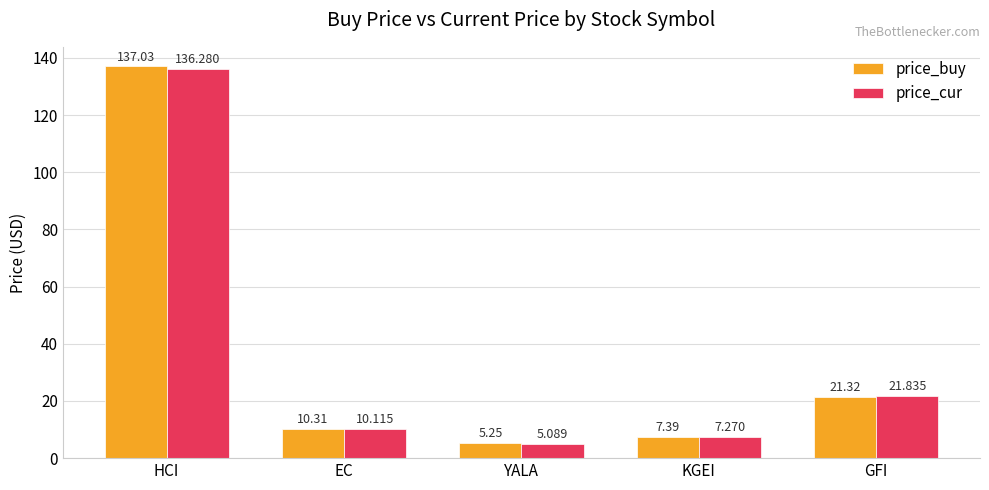

What is the label of the 2nd bar from the right?

KGEI